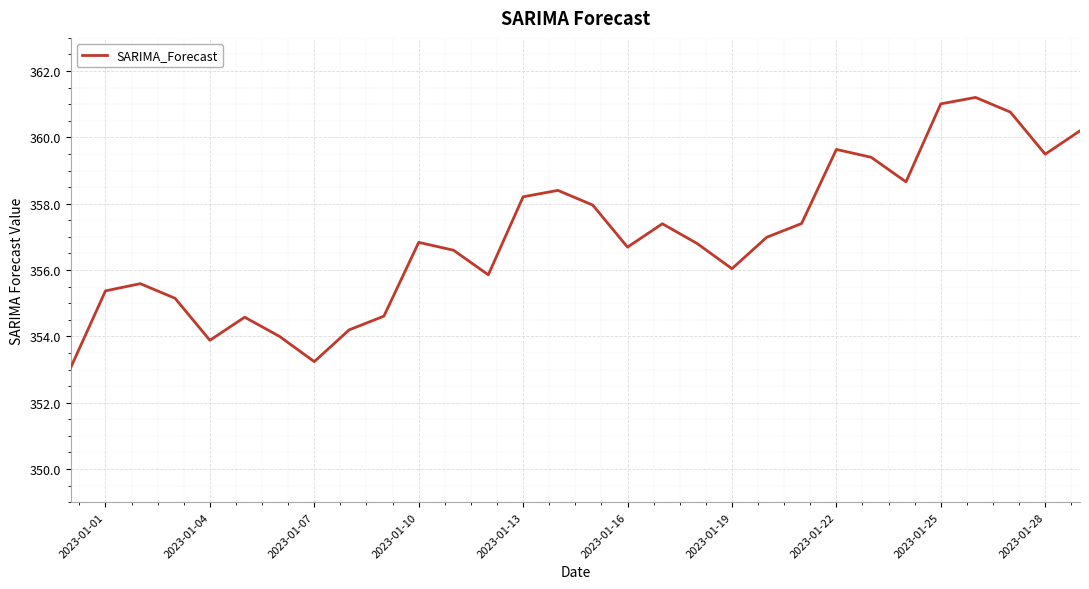

What is the maximum value shown in the chart?

361.2